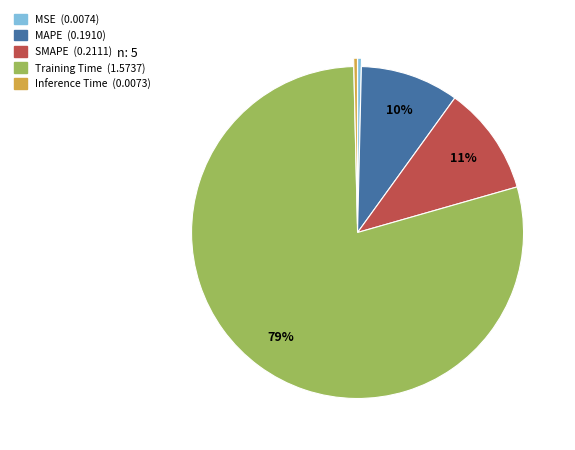

Is it true that MSE is 0% of the pie?

True